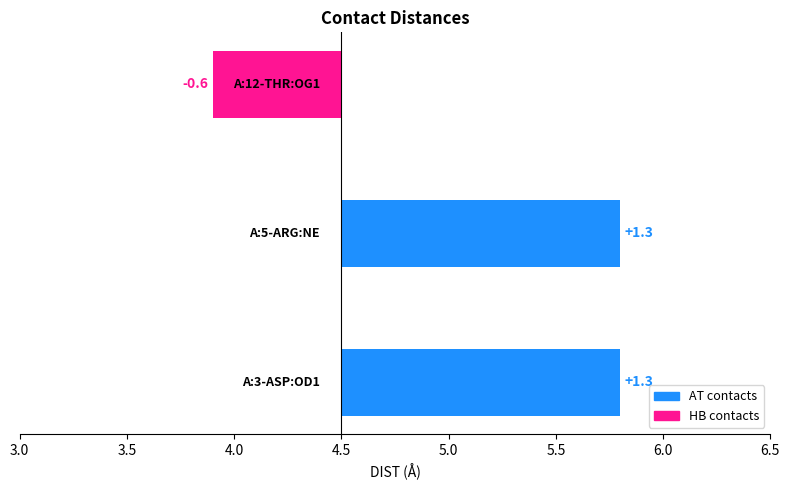

Reading right to left, transcribe all the data shown in this chart.

A:12-THR:OG1=3.9	A:5-ARG:NE=5.8	A:3-ASP:OD1=5.8